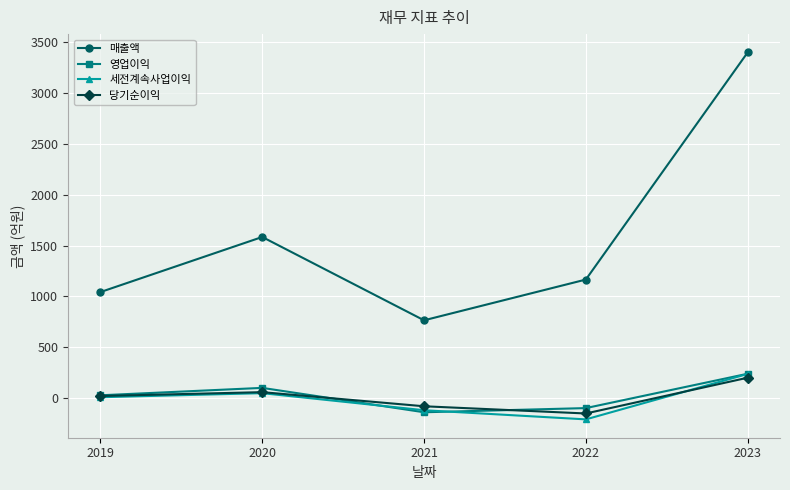

List the labels in order of 세전계속사업이익 value, smallest first.

2022, 2021, 2019, 2020, 2023